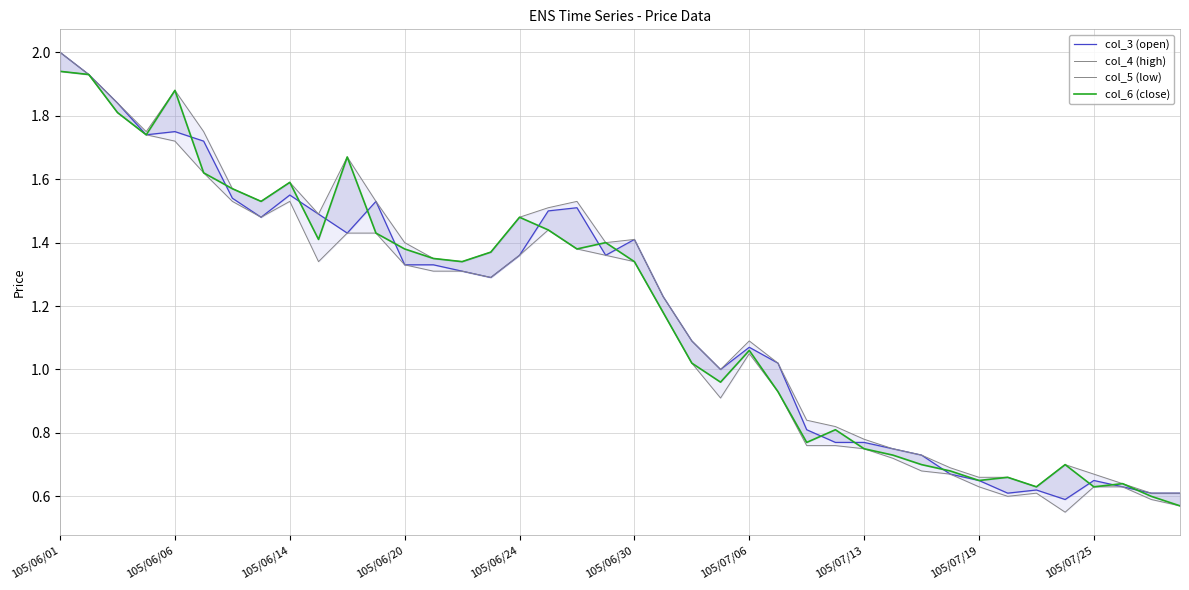

True or false: col_5 (low) has a value of 1.0 at 22.

True